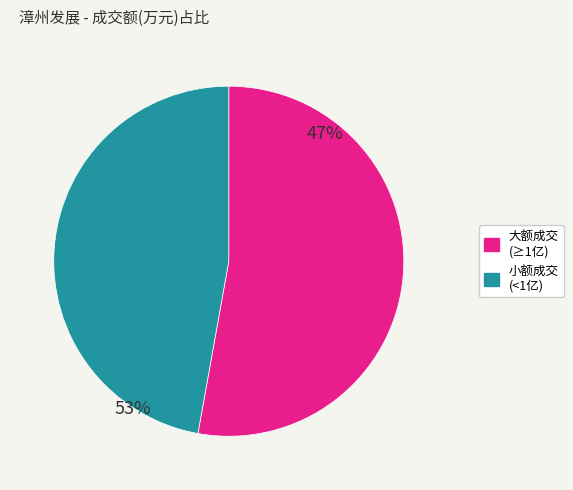

Is there a majority slice in this chart?

Yes